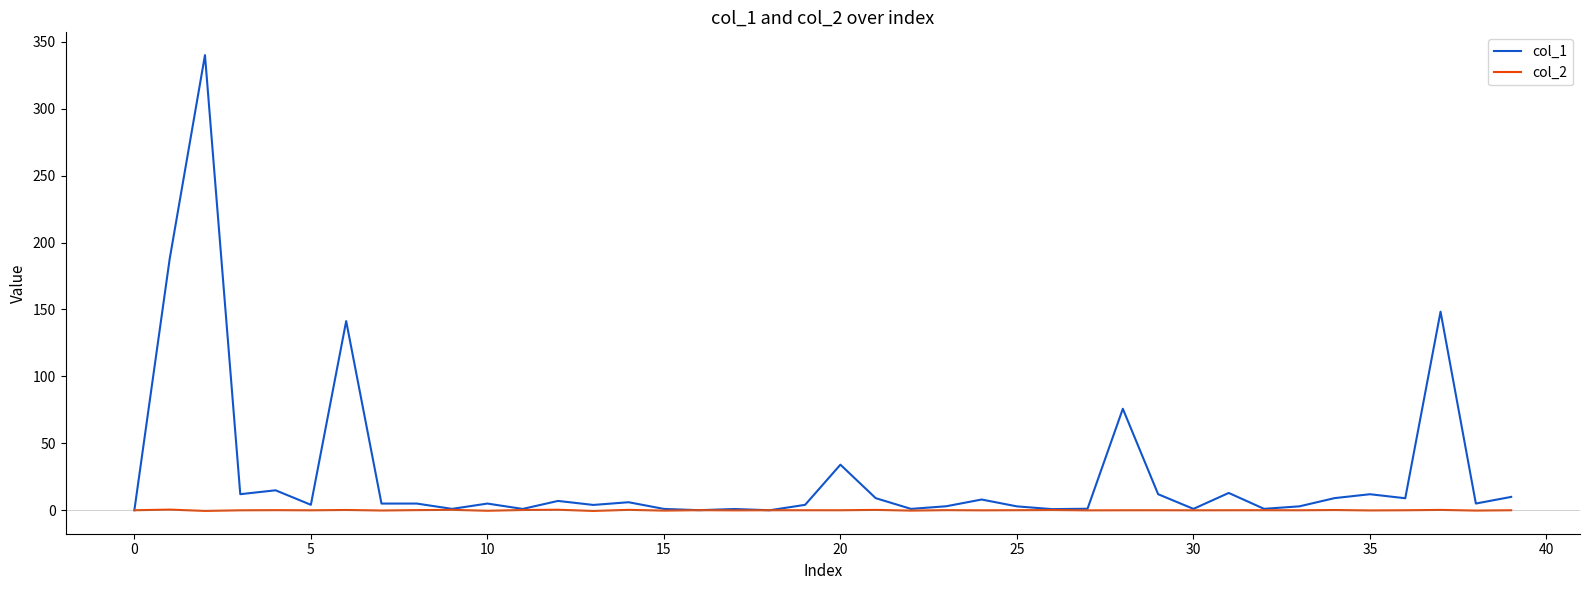

Which series has the widest spread of values?

col_1